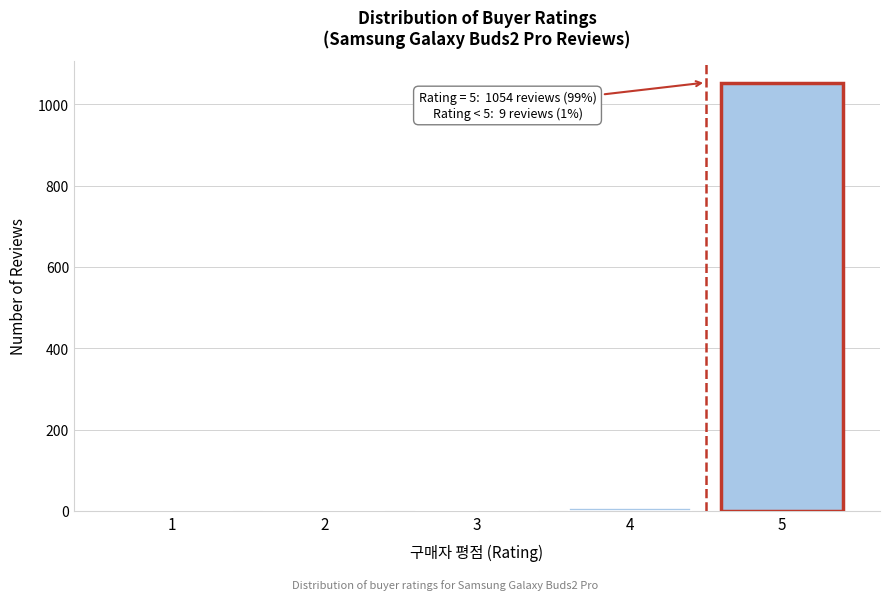

What is the maximum value shown in the chart?

1054